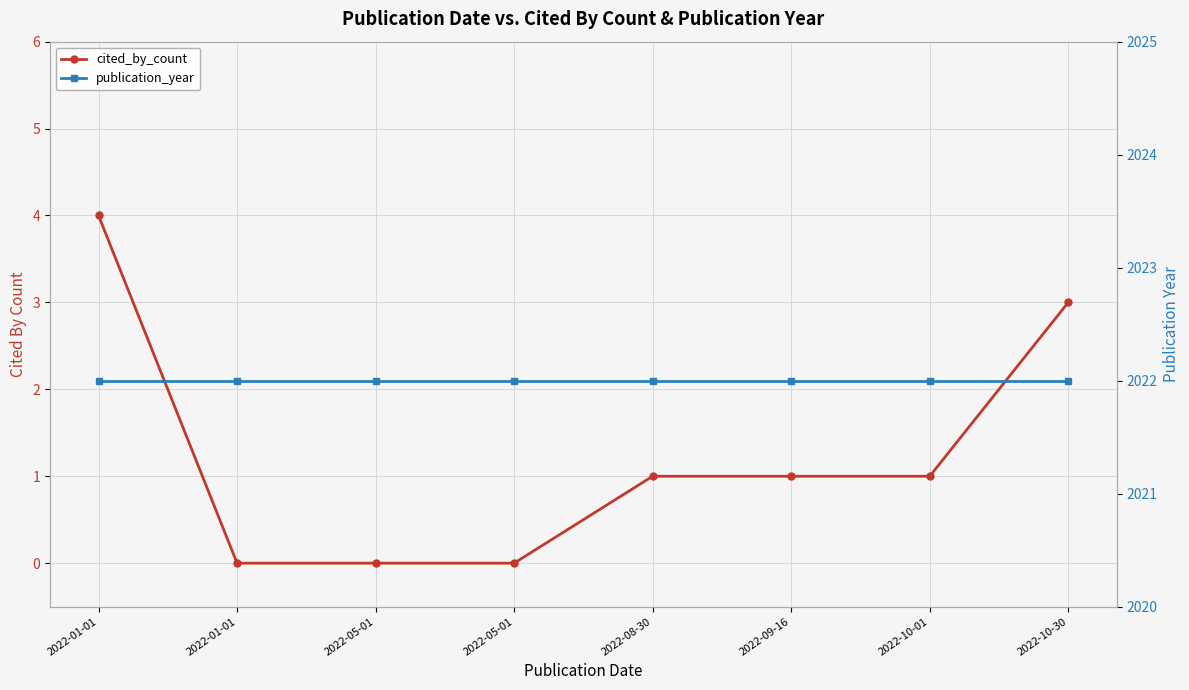

How many data points in cited_by_count are above 1?

2